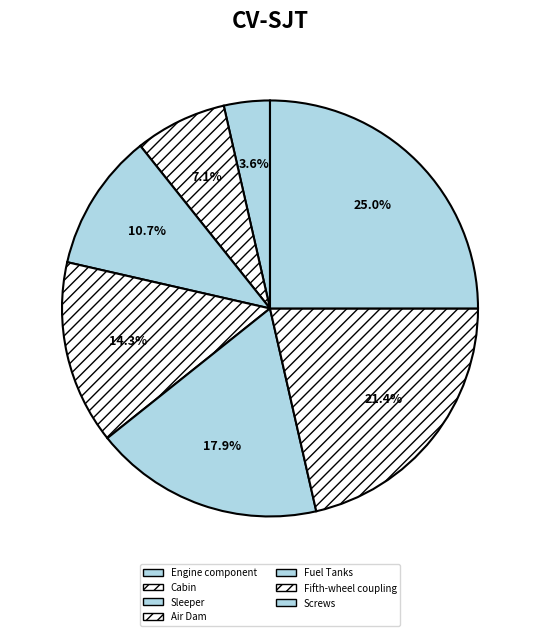

True or false: Fifth-wheel coupling accounts for 21% of the total.

True